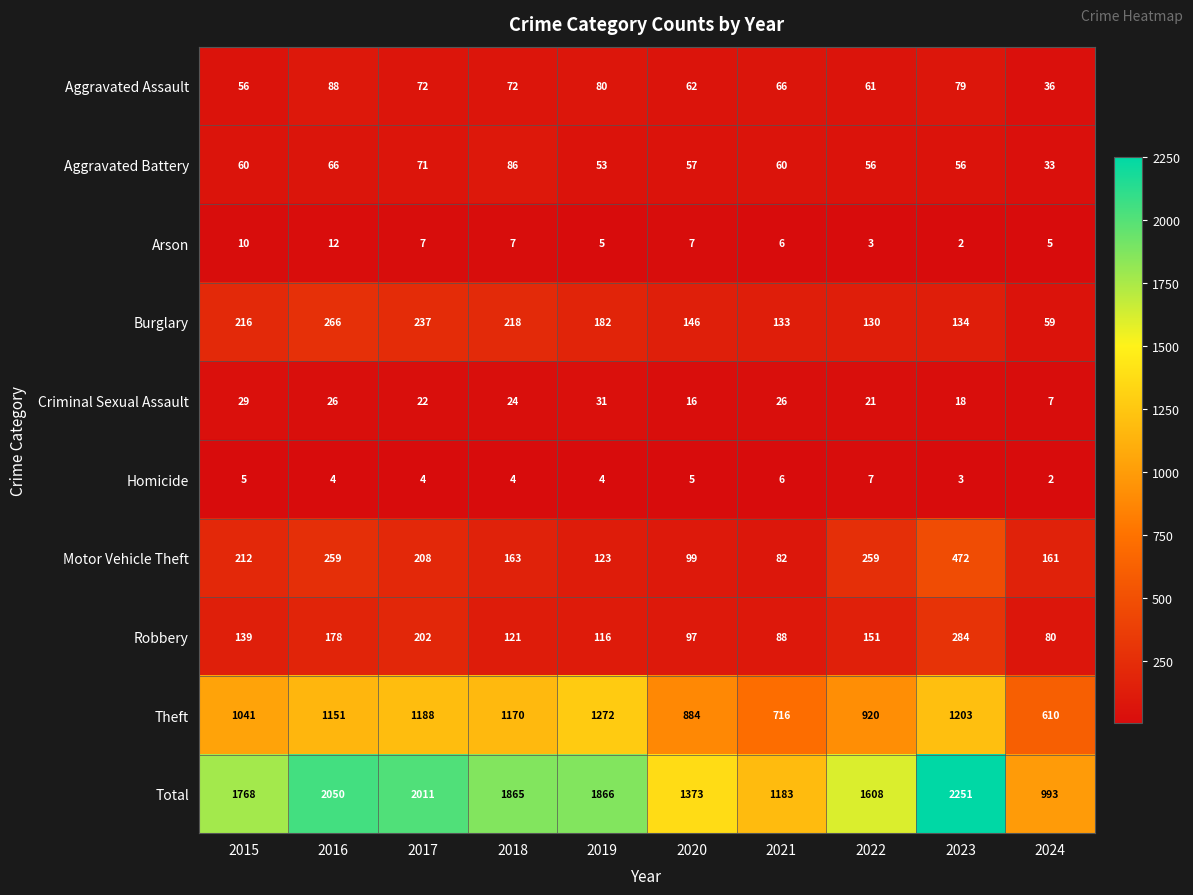

What is the lowest value of the Total series?

993